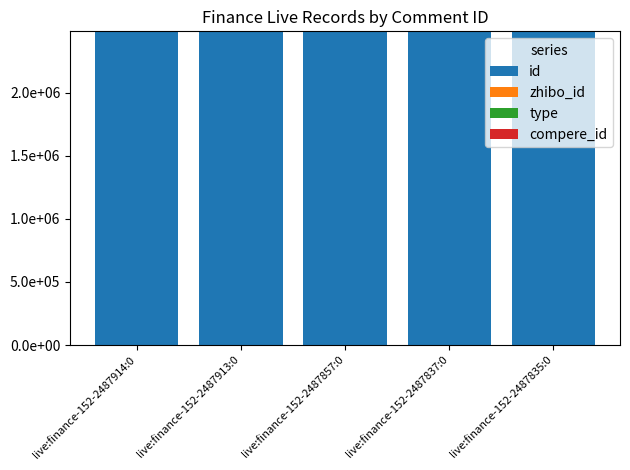

Is it true that zhibo_id equals 255 at live:finance-152-2487837:0?

False